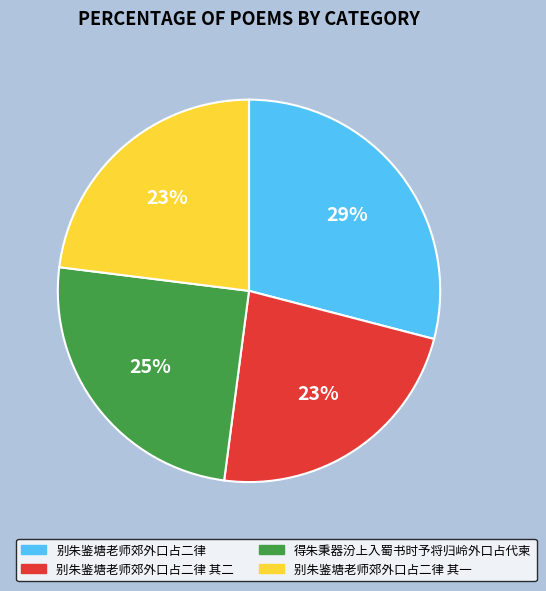

To the nearest percent, what is the average slice percentage?

25%